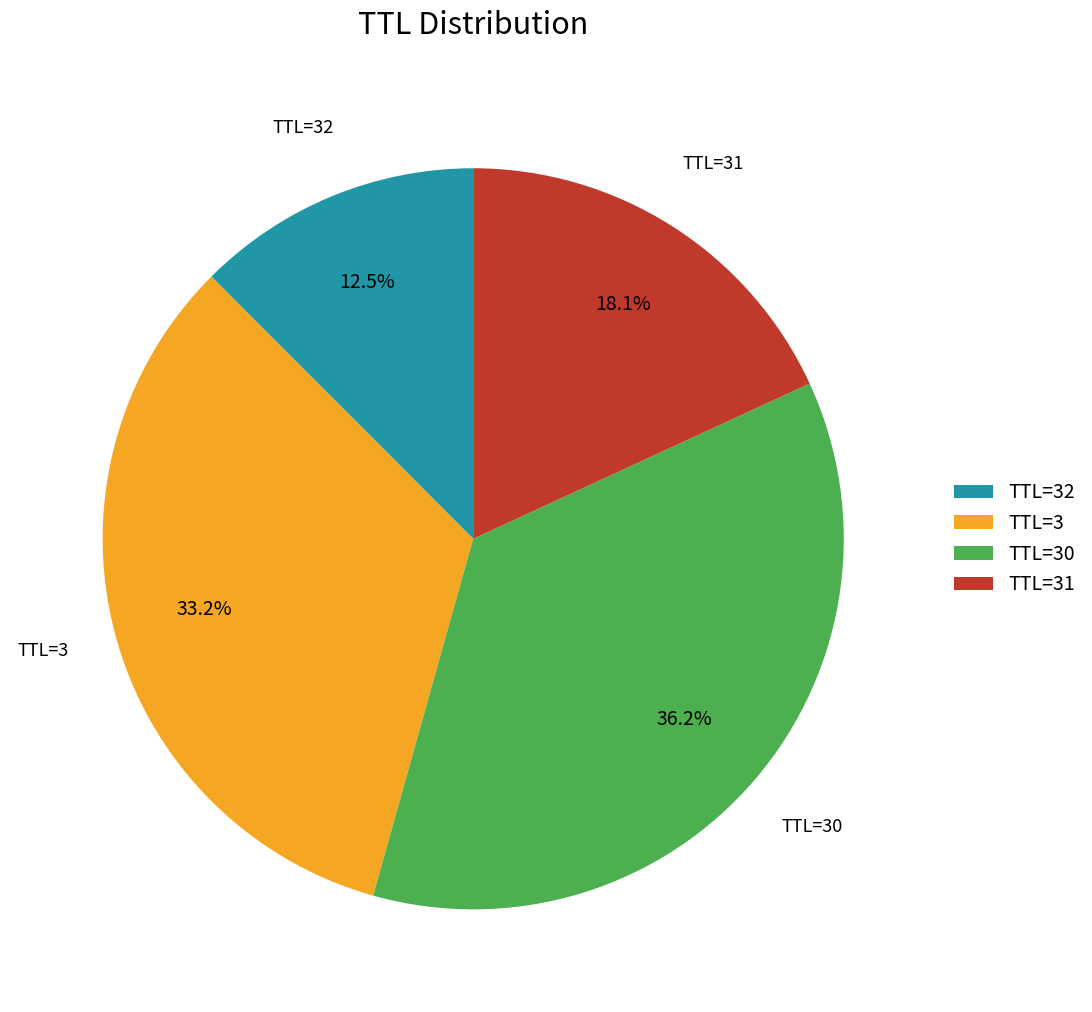

Count the number of slices in the pie.

4